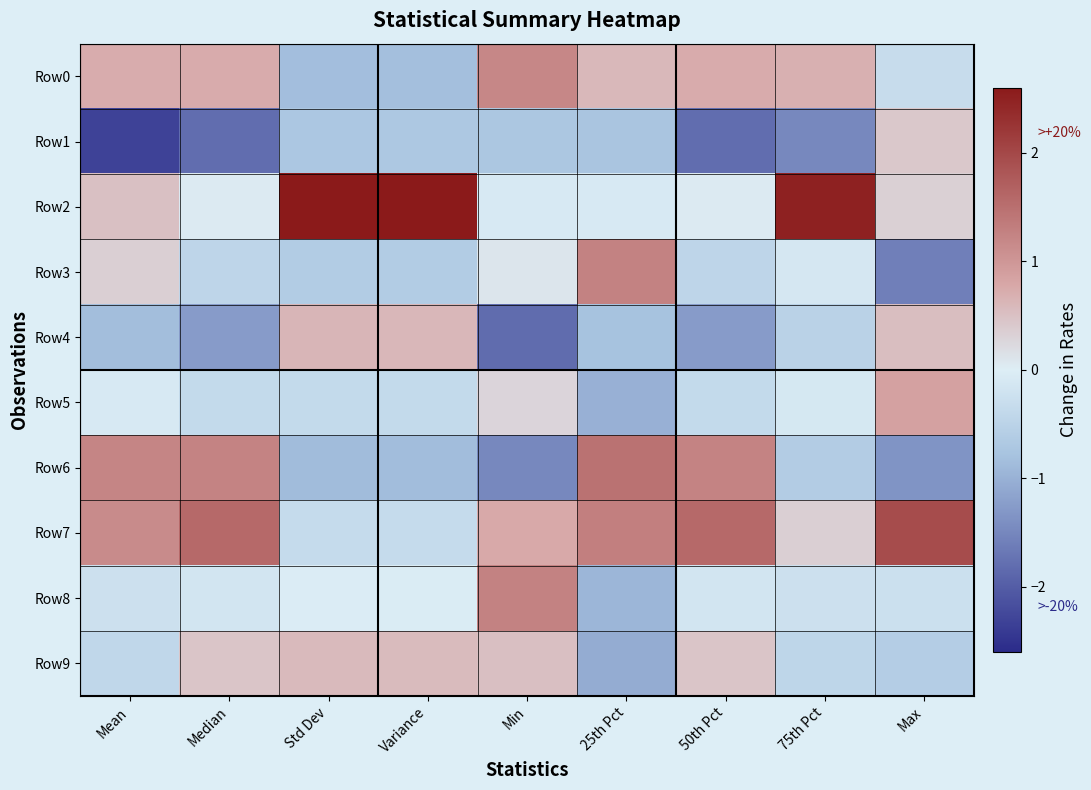

Between 25th Pct and Median, which is larger?

Median